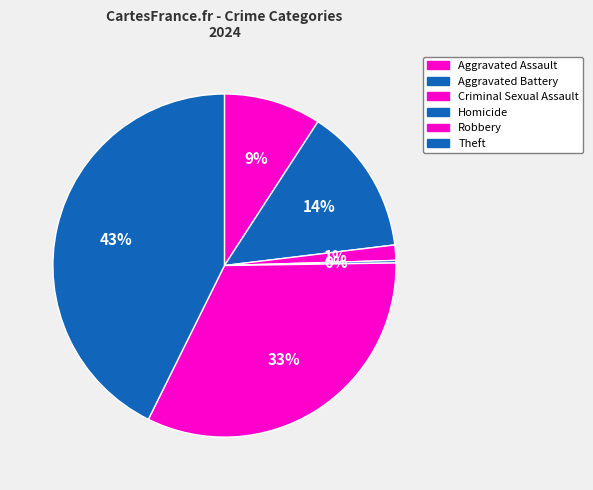

Is there any slice that represents more than half of the pie?

No